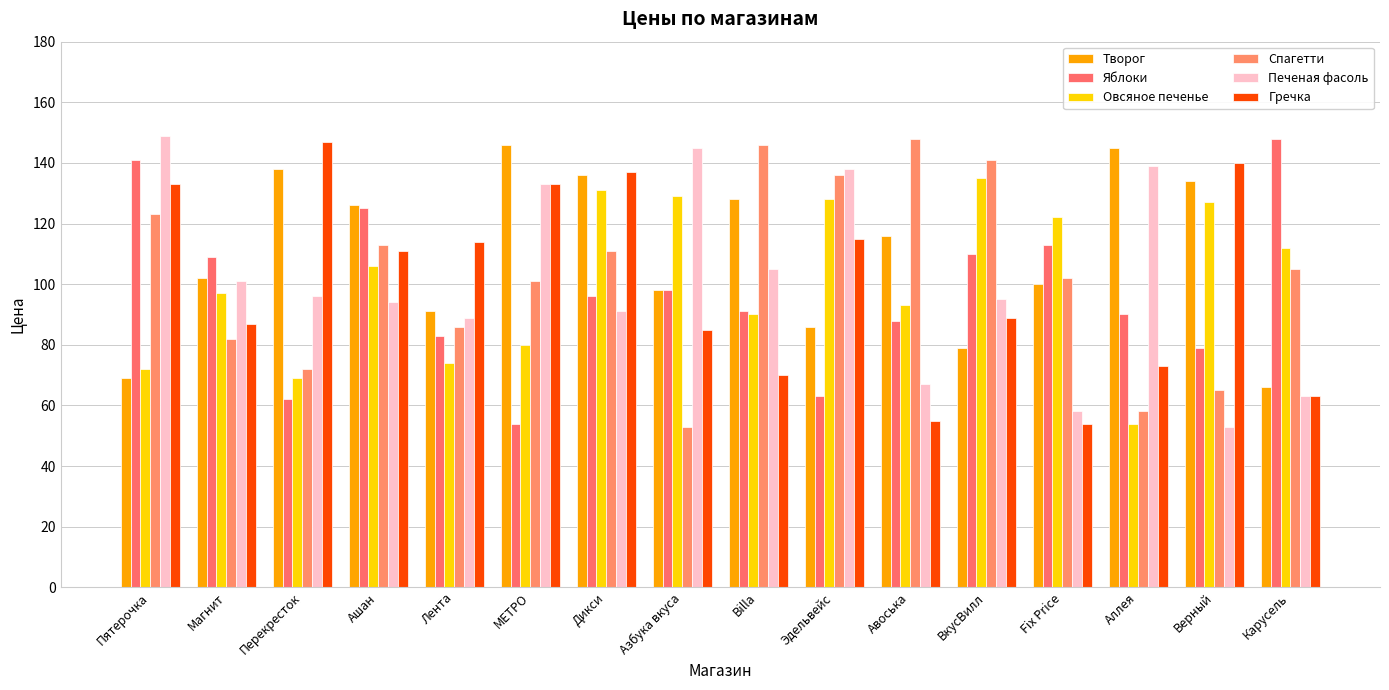

Does the chart contain any negative values?

No